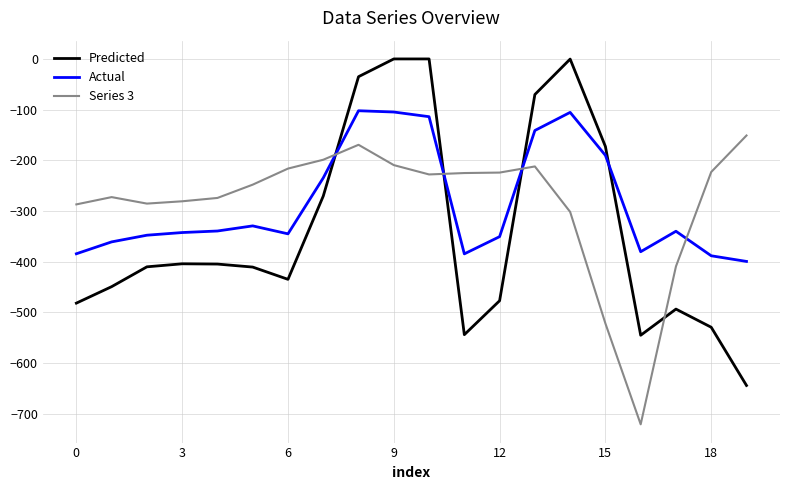

List the series in order of their peak value, highest first.

Predicted, Actual, Series 3